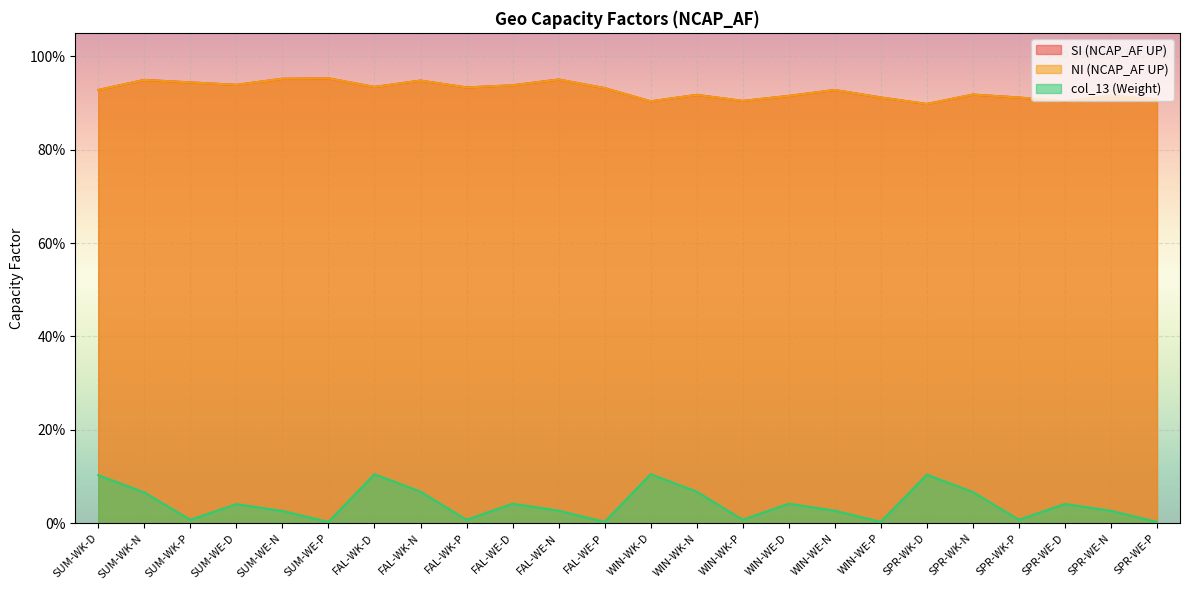

What are all the series names shown in the legend?

SI (NCAP_AF UP), NI (NCAP_AF UP), col_13 (Weight)